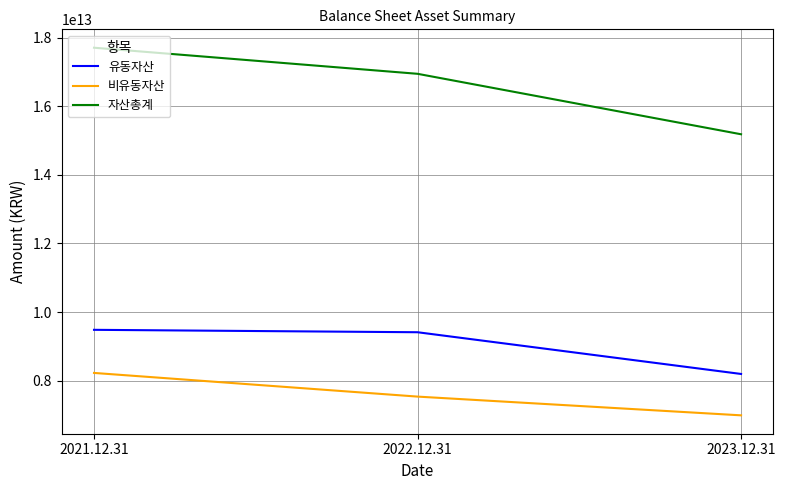

What is the difference between the second highest and minimum values in the 비유동자산 series?

546406757540